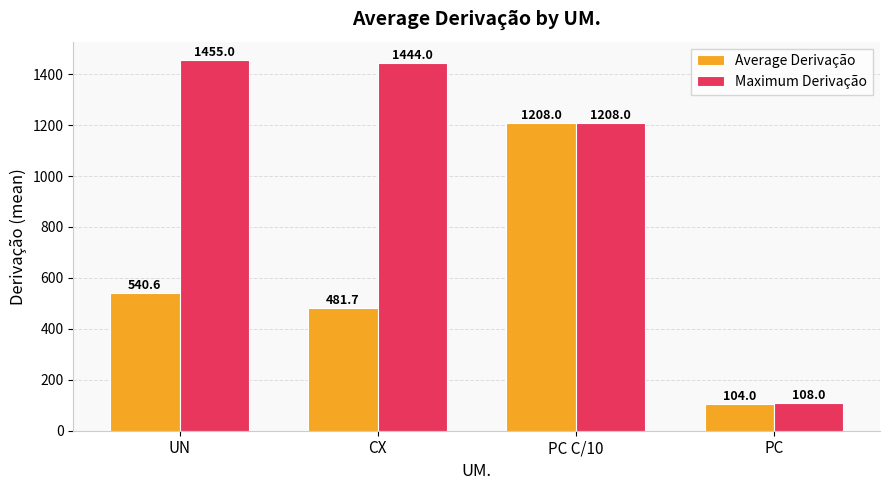

Count the number of data series in this chart.

2